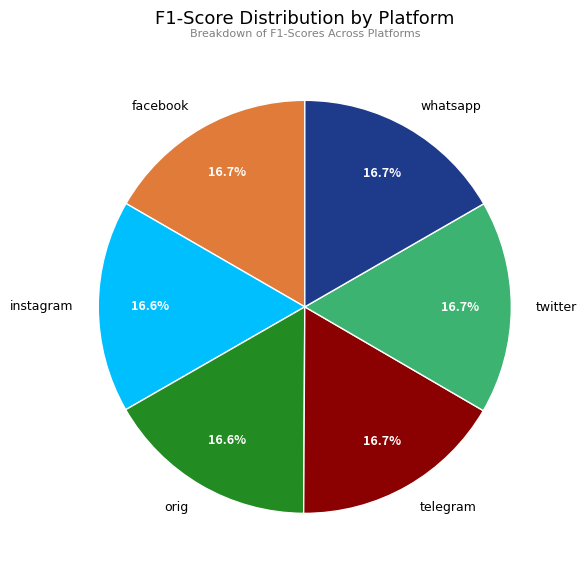

The whatsapp slice represents 17% of the pie. True or false?

True